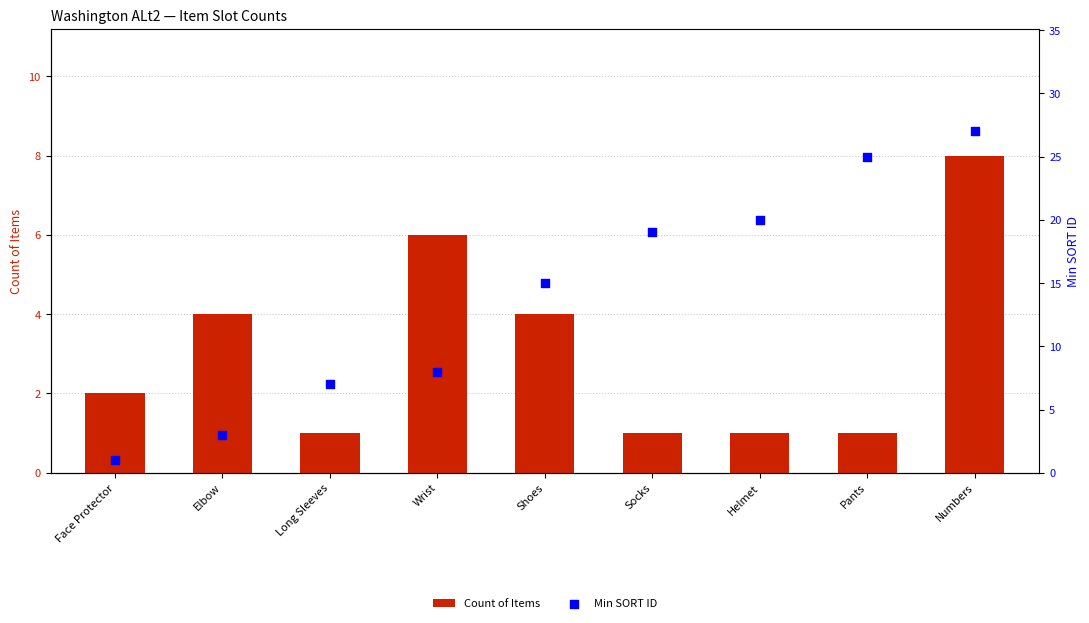

At which category is the sum across all series the highest?

Numbers